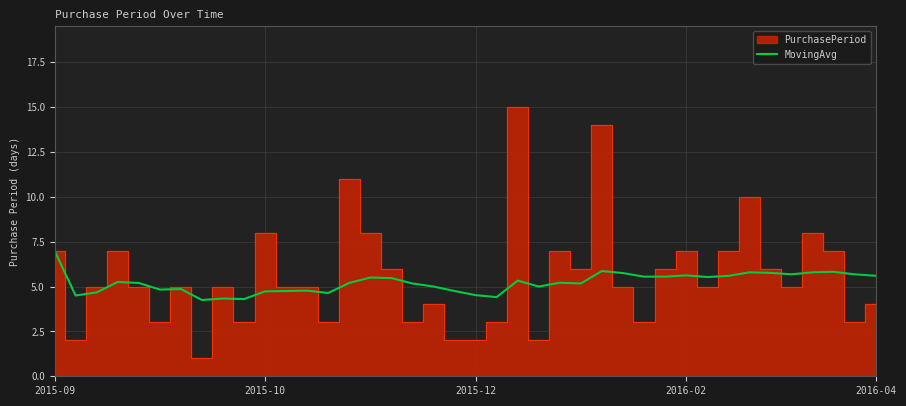

What is the ratio of the value at 5 to the value at 12?

1.0